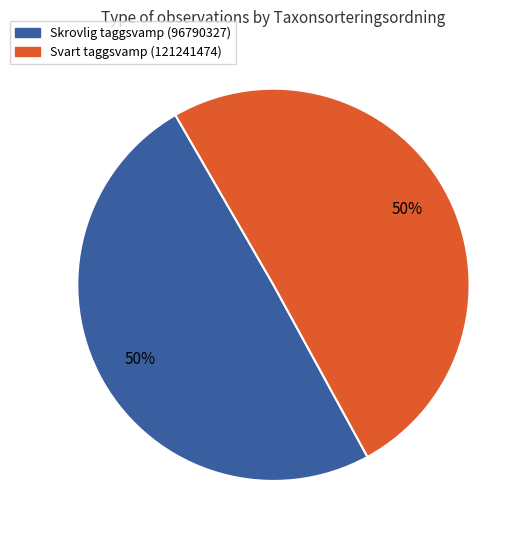

To the nearest percent, what is the average slice percentage?

50%